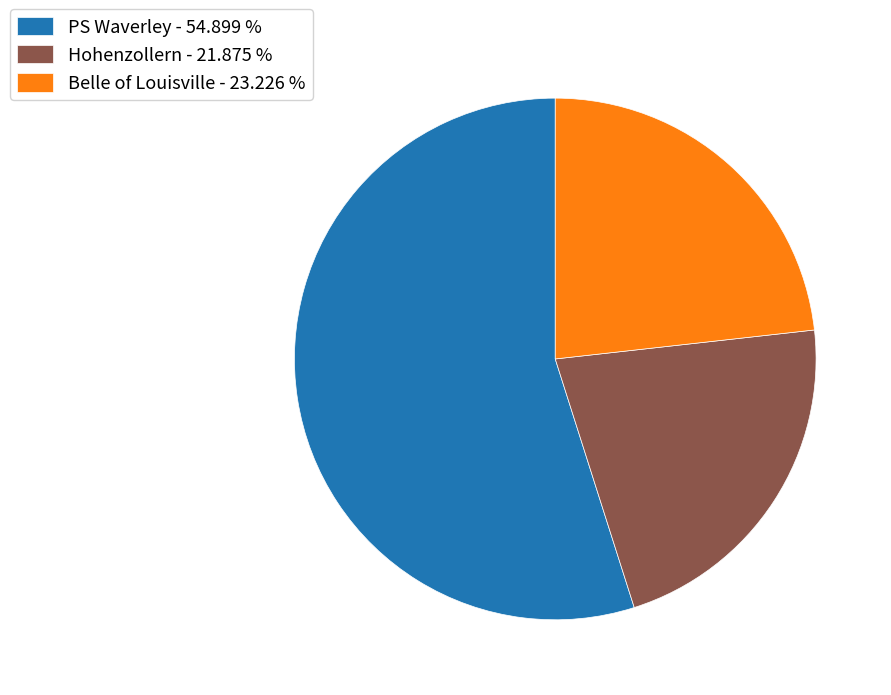

What is the majority slice?

PS Waverley